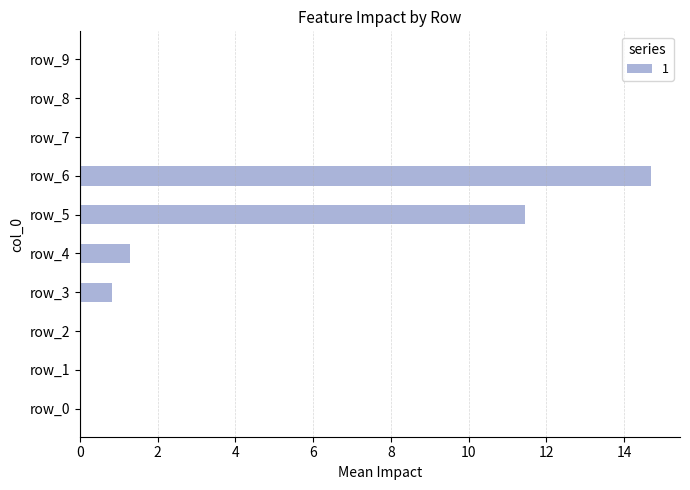

What is the change in value from row_3 to row_8?

-0.8